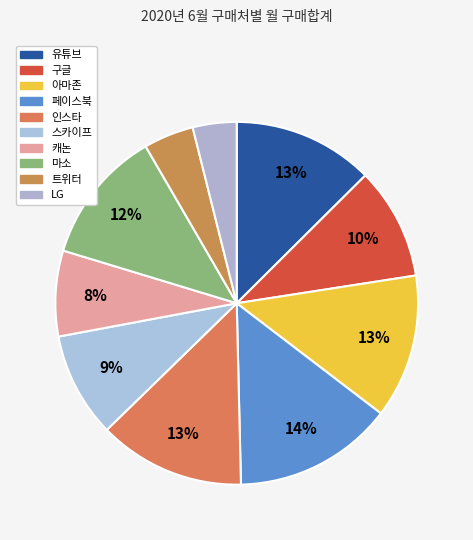

Count the number of slices in the pie.

10